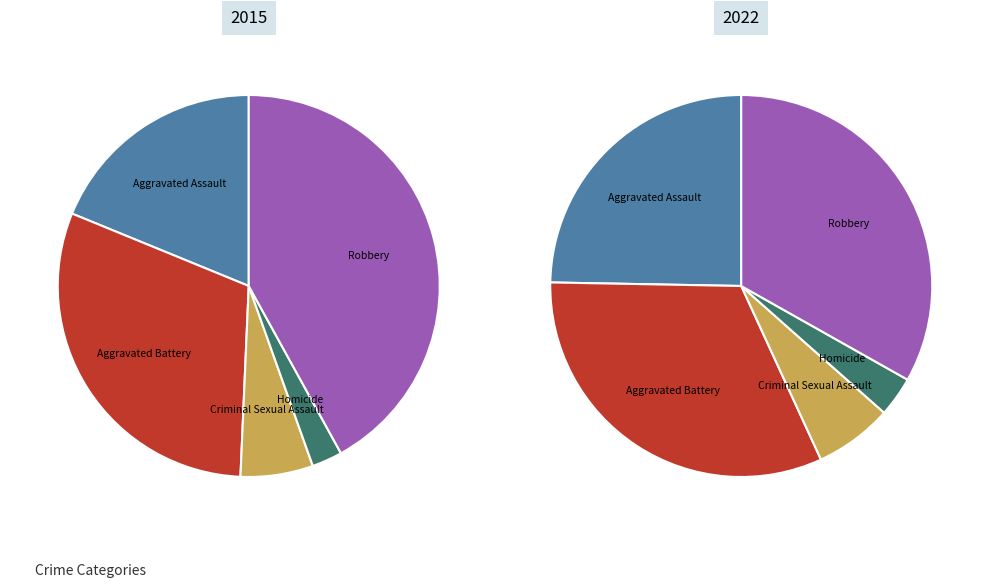

To the nearest percent, what percentage of the pie is Criminal Sexual Assault?

6%